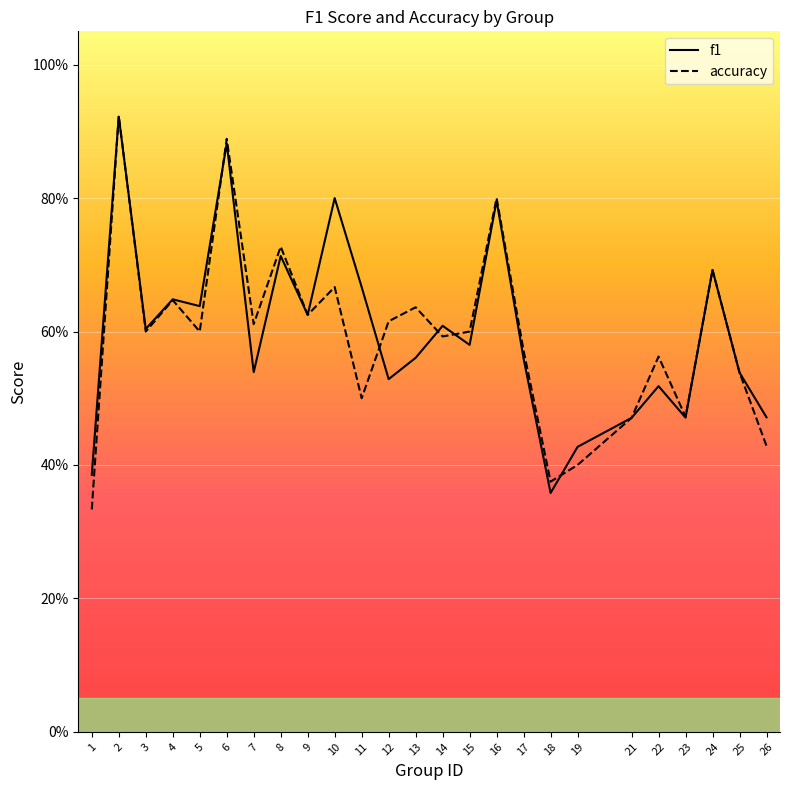

In f1, how many points are lower than both neighbors (excluding endpoints)?

8